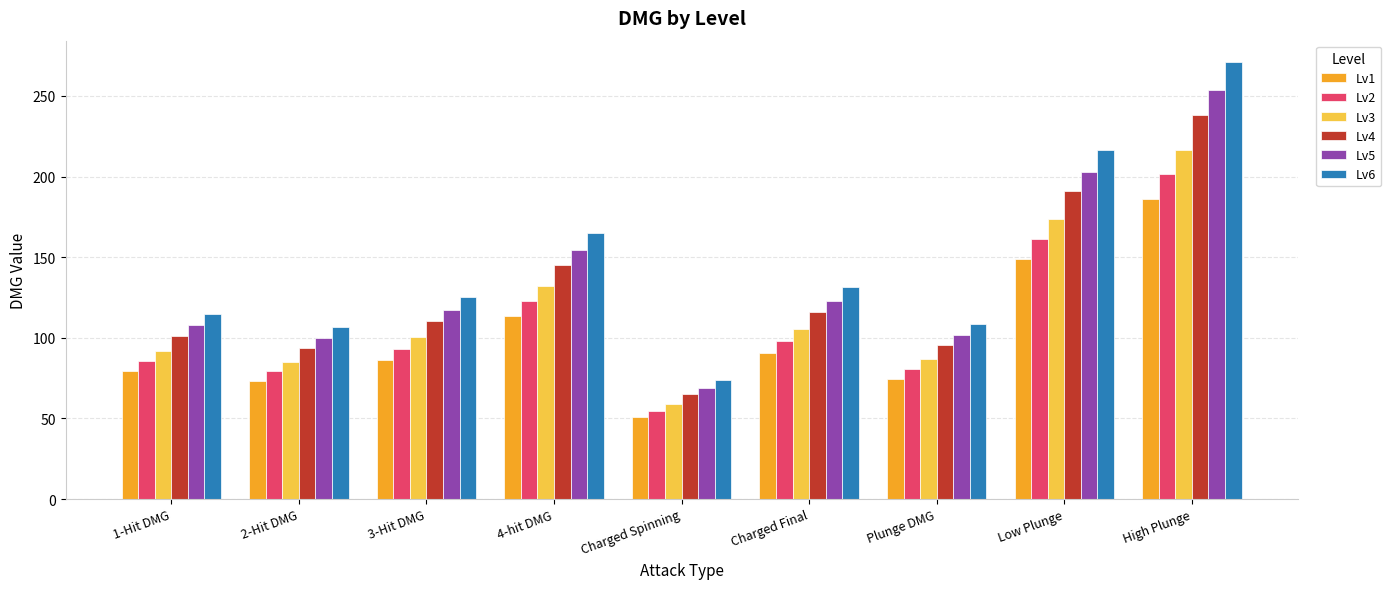

How many values in the Lv1 series are below 86?

4